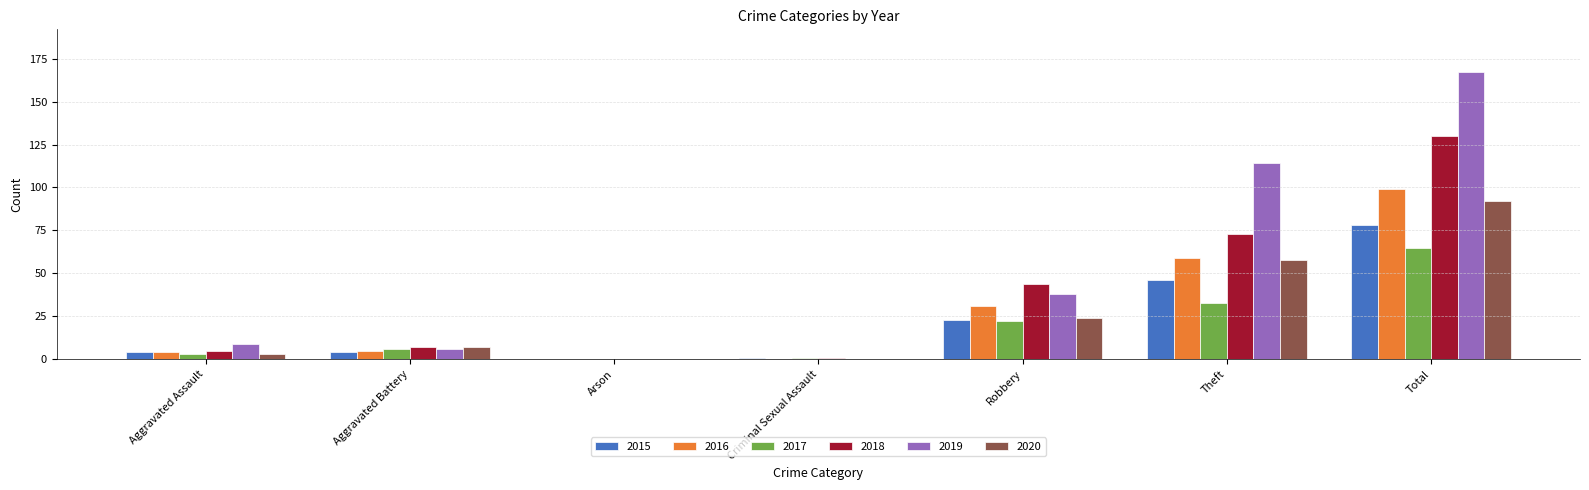

At which label is 2019 closest to 83?

Theft